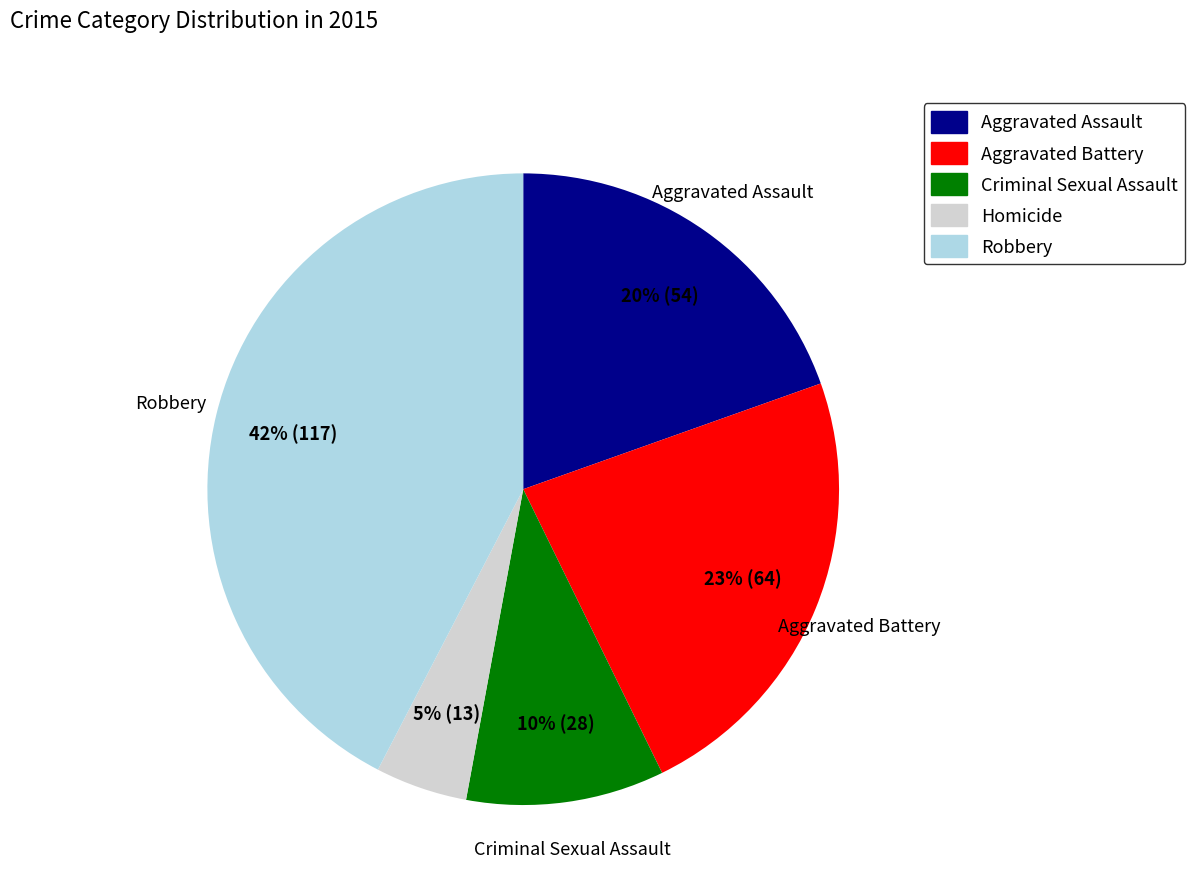

Combined, do Criminal Sexual Assault and Aggravated Assault account for over 50%?

No